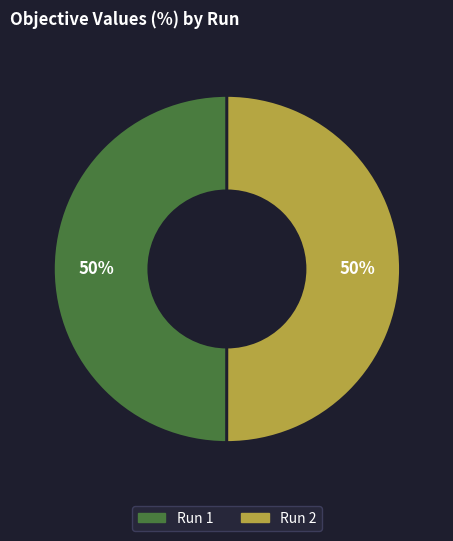

What percentage is the Run 1 slice, to the nearest percent?

50%